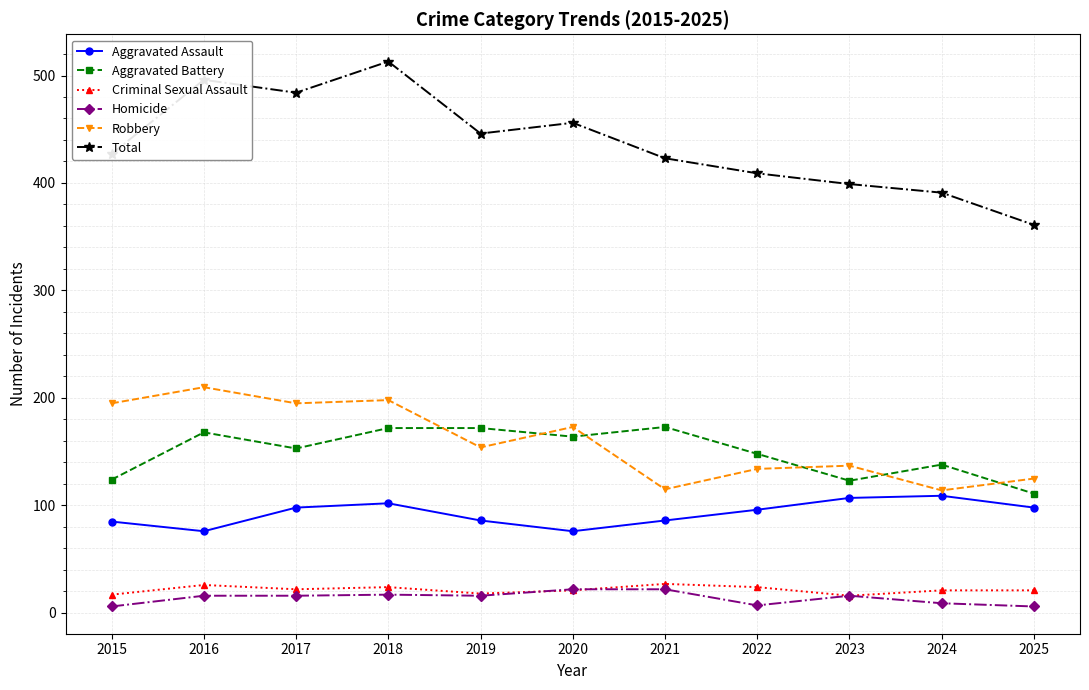

The Aggravated Assault series shows 107 at 2023. True or false?

True